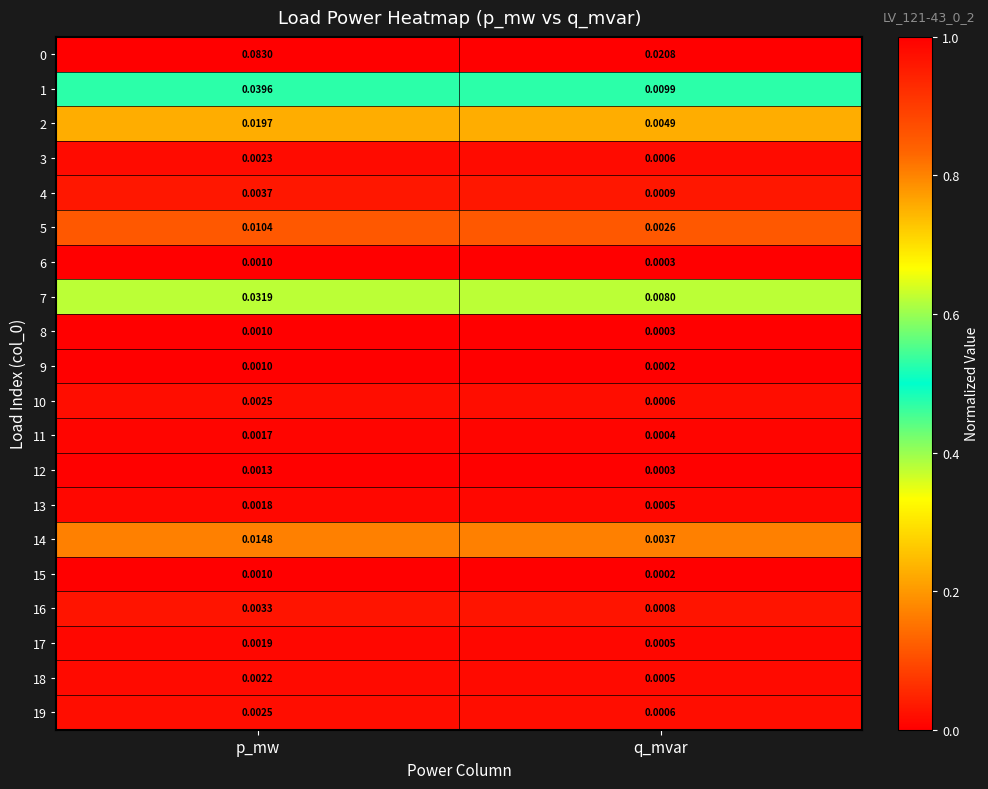

Which label corresponds to the largest value in the chart?

p_mw